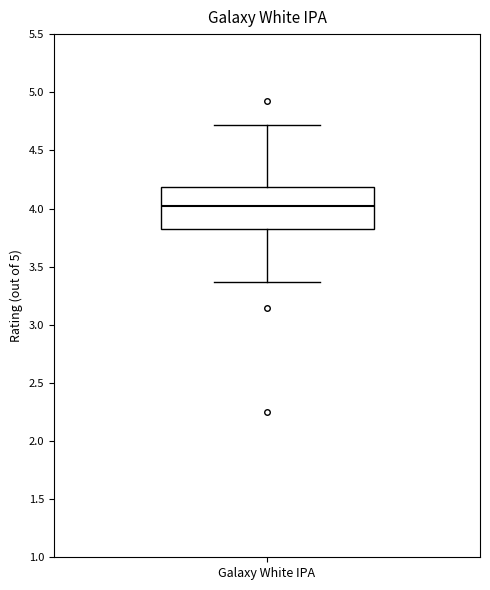

Transcribe this box plot: give where the median line is, the range the box spans, and where the two whiskers end, as read against the y-axis. The values are not printed on the chart, so give them approximately, as read against the axis.

median 4.00, box 3.85 to 4.20, whiskers 3.35 to 4.70